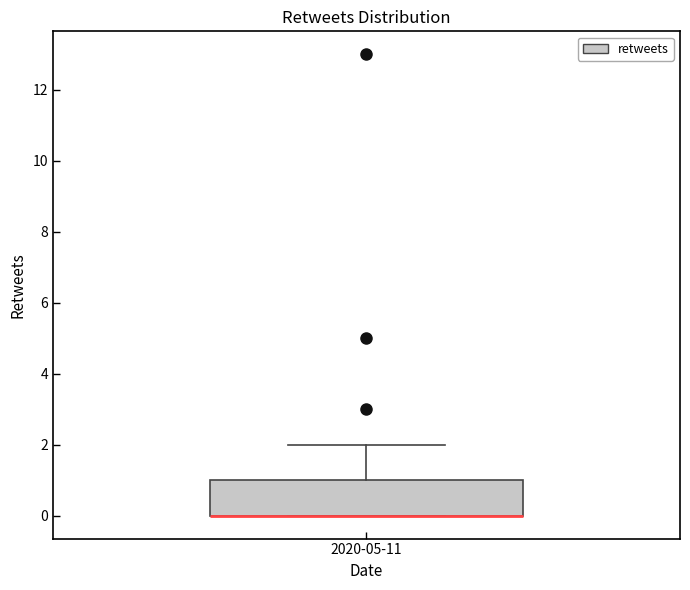

Read this box plot against the y-axis: the position of the median line, the range covered by the box, and the ends of both whiskers. The values are not printed on the chart, so give them approximately, as read against the axis.

median 0 (drawn on the box's lower edge), box 0 to 1, whiskers 0 to 2